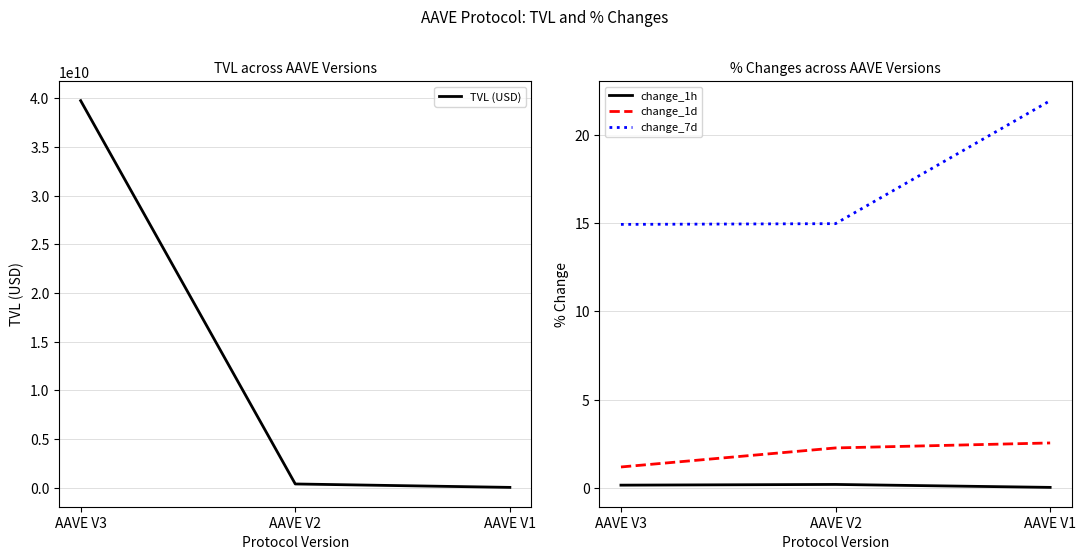

Reading left to right, transcribe all the data shown in this chart.

TVL (USD): AAVE V3=39774484881.7	AAVE V2=368739451.2	AAVE V1=16886426.0
change_1h: AAVE V3=0.1	AAVE V2=0.2	AAVE V1=0.0
change_1d: AAVE V3=1.2	AAVE V2=2.3	AAVE V1=2.5
change_7d: AAVE V3=14.9	AAVE V2=15.0	AAVE V1=22.0